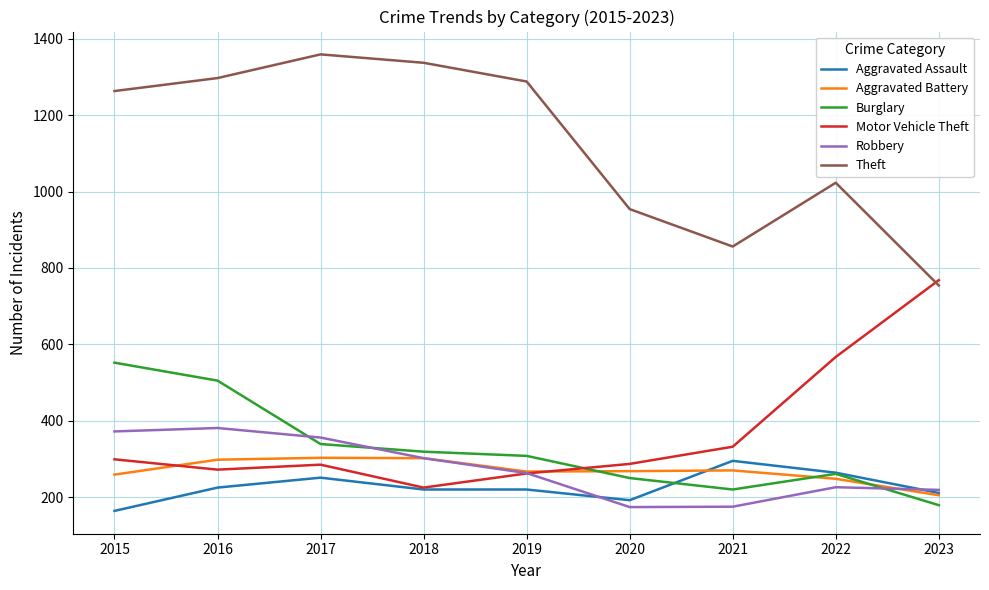

The Aggravated Assault series shows 260 at 2015. True or false?

False